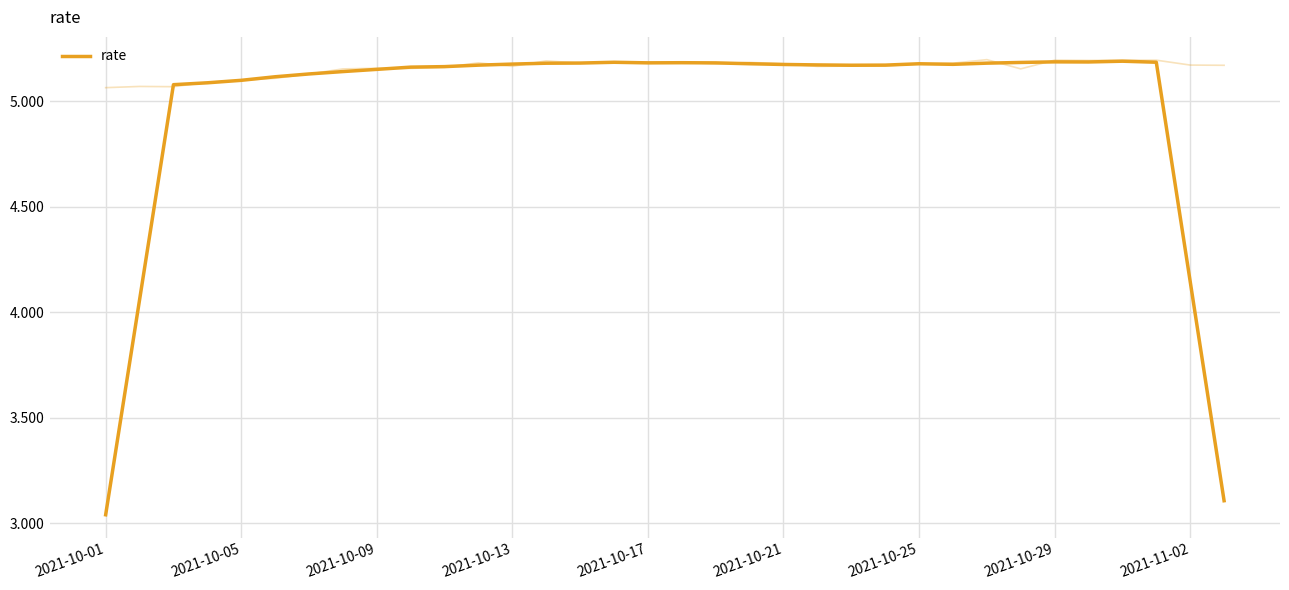

Reading left to right, extract all data points from this chart.

3.0	4.1	5.1	5.1	5.1	5.1	5.1	5.1	5.2	5.2	5.2	5.2	5.2	5.2	5.2	5.2	5.2	5.2	5.2	5.2	5.2	5.2	5.2	5.2	5.2	5.2	5.2	5.2	5.2	5.2	5.2	5.2	4.1	3.1